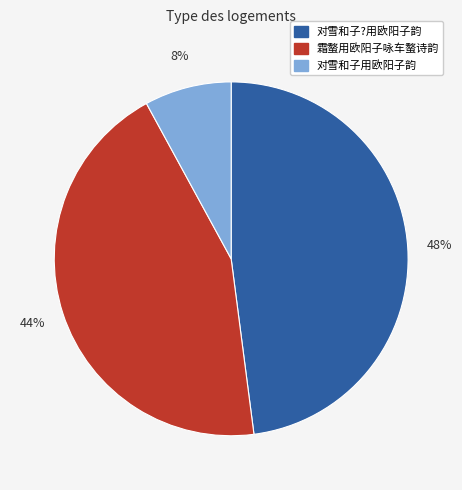

What is the smallest slice in the pie chart?

对雪和子用欧阳子韵